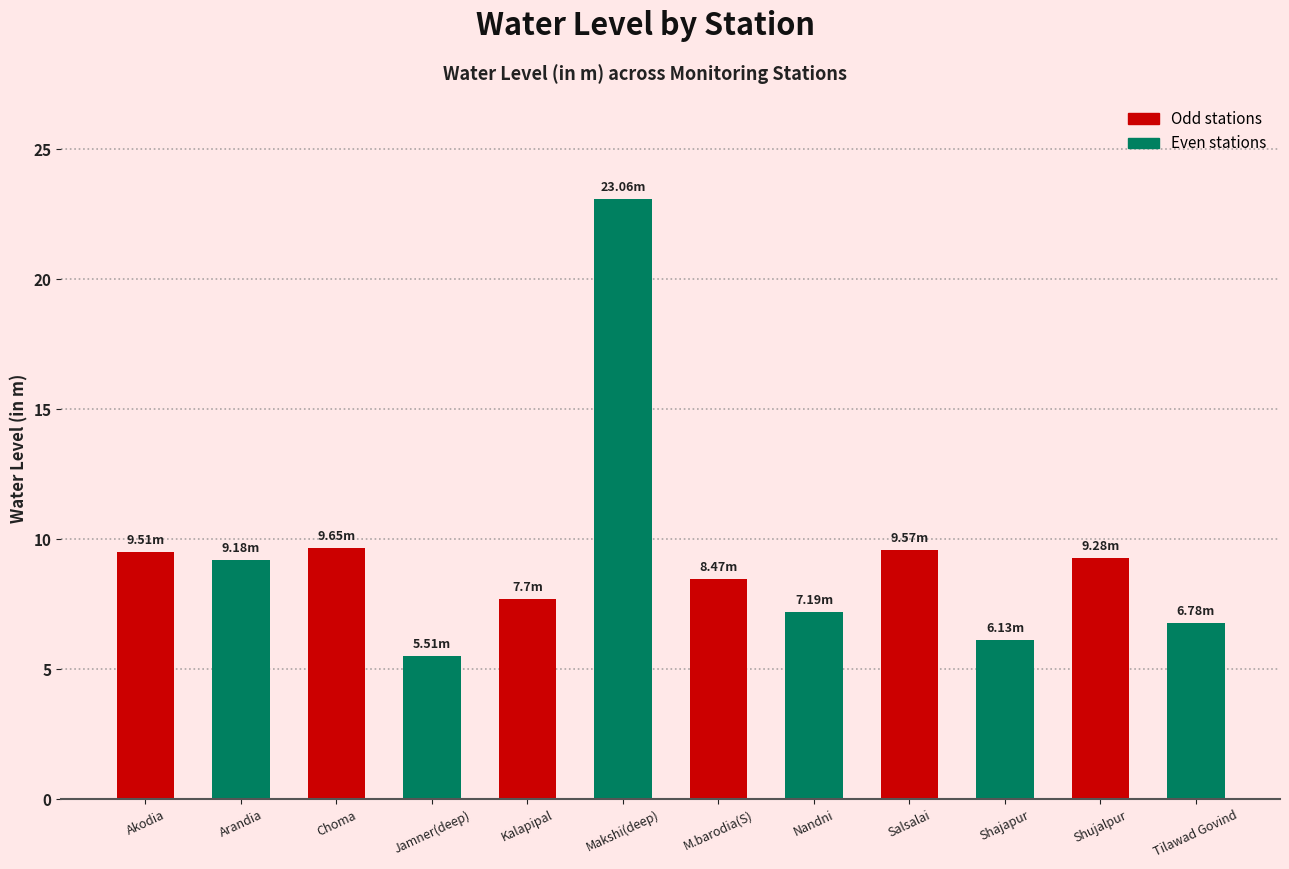

True or false: the data shows 8.5 at M.barodia(S).

True